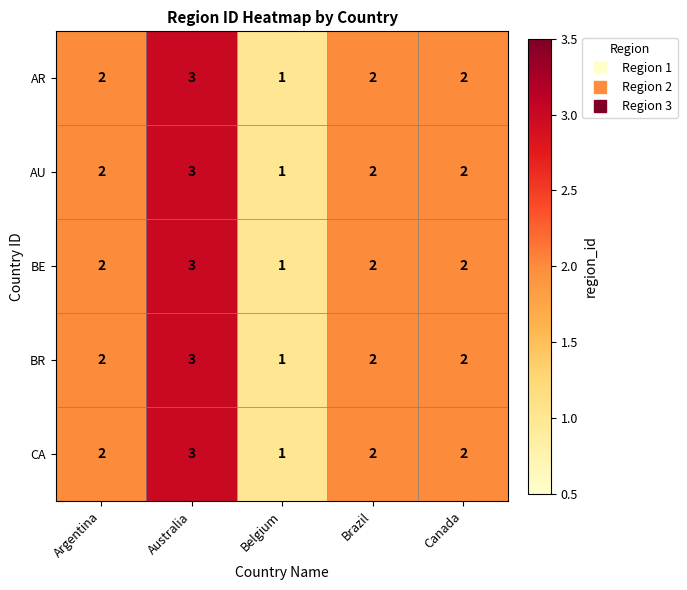

What is the sum of the AR values at Belgium and Canada?

3